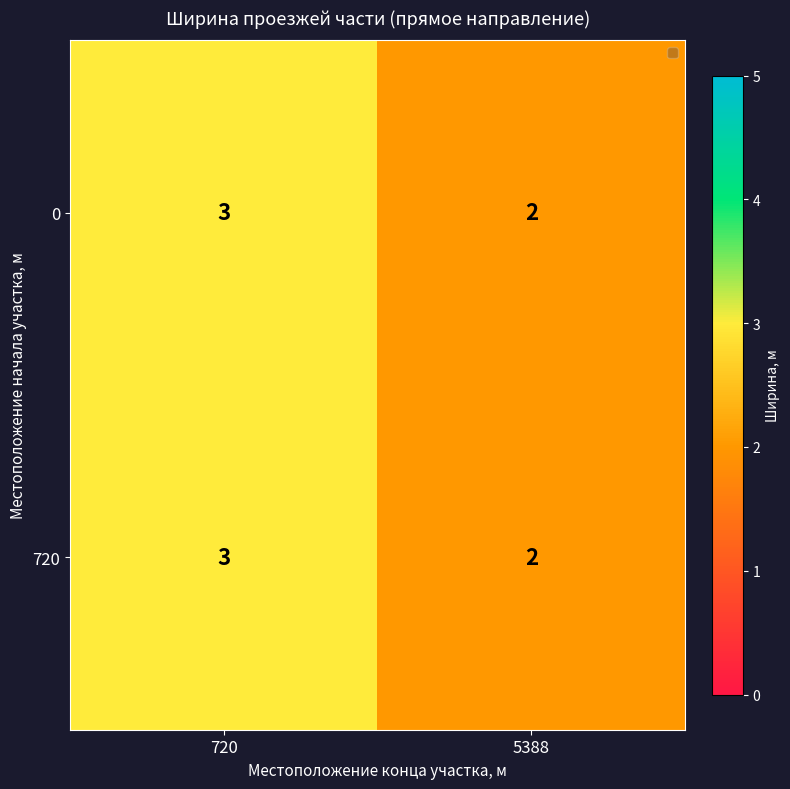

At which category is the sum across all series the highest?

720